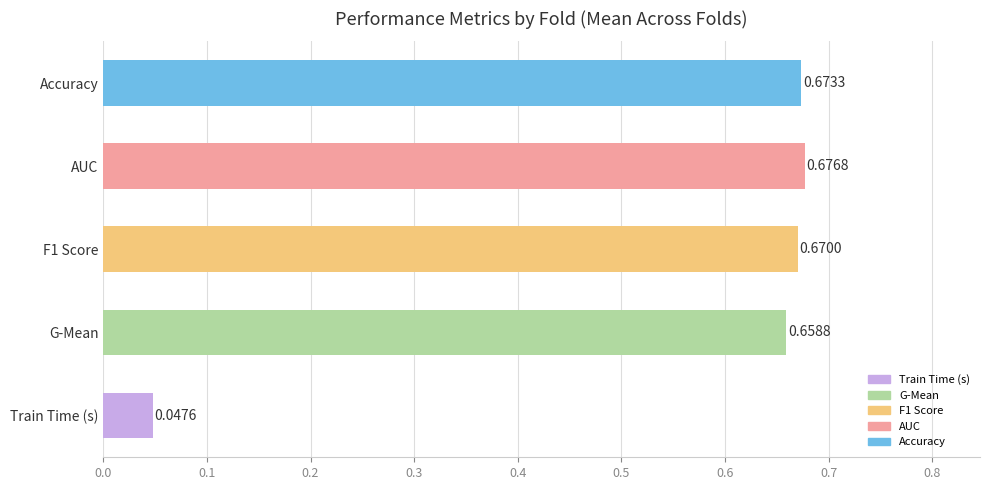

Which has a higher value, Accuracy or AUC?

AUC